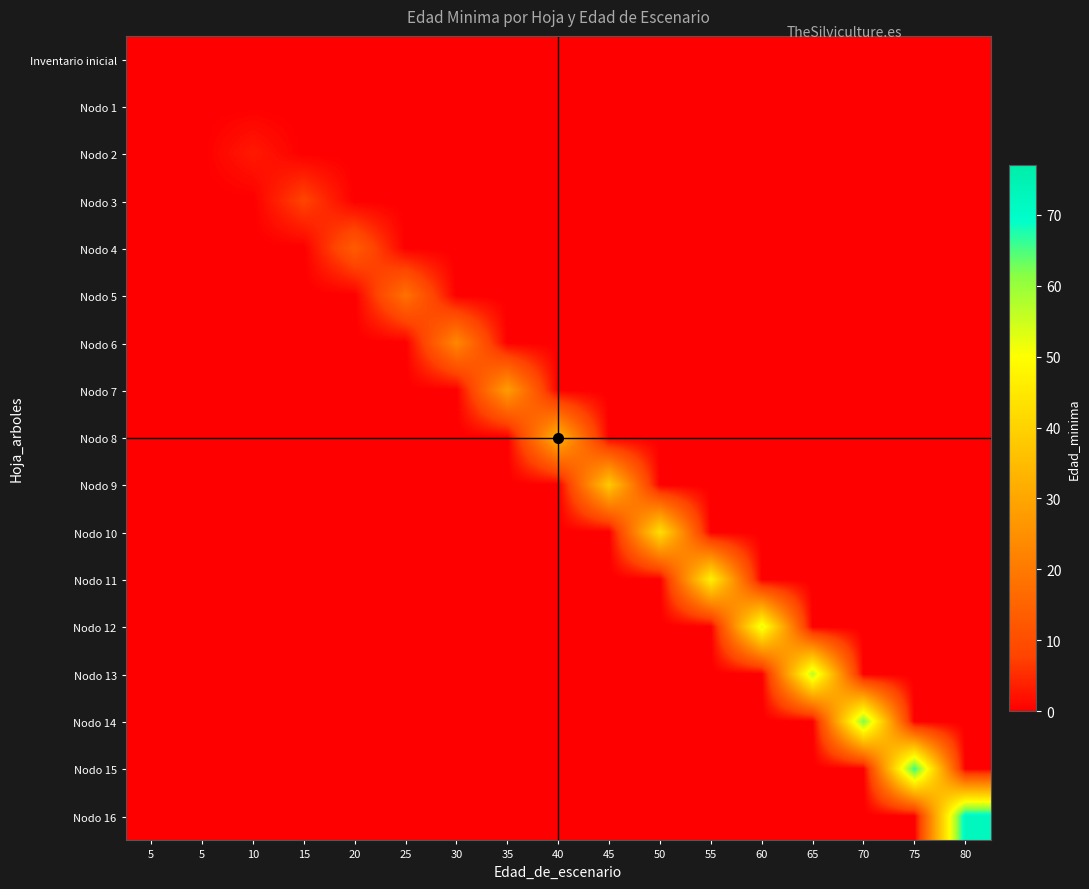

Rank the series by their maximum value, from highest to lowest.

Nodo 16, Nodo 15, Nodo 14, Nodo 13, Nodo 12, Nodo 11, Nodo 10, Nodo 9, Nodo 8, Nodo 7, Nodo 6, Nodo 5, Nodo 4, Nodo 3, Nodo 2, Inventario inicial, Nodo 1